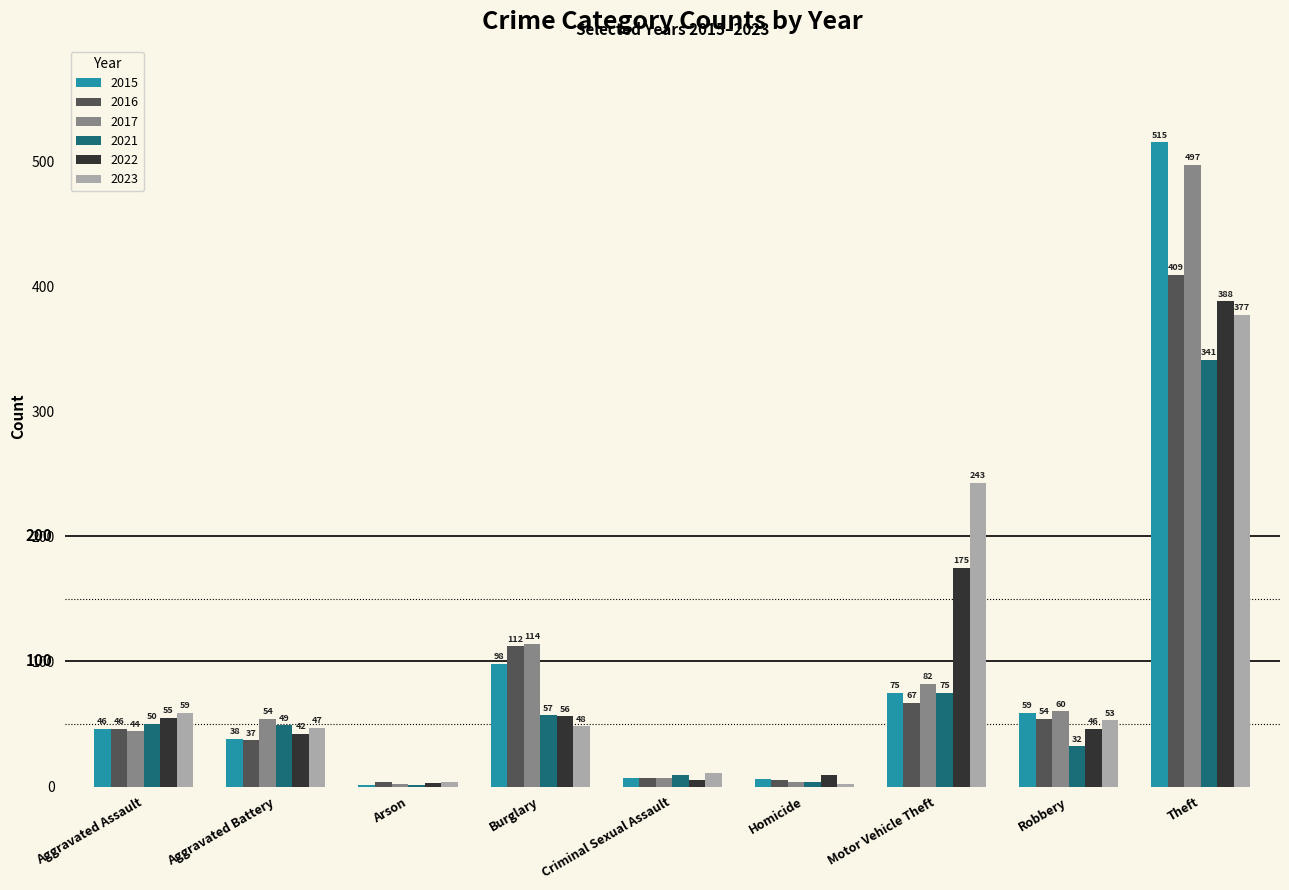

At which label is 2015 closest to 258?

Burglary